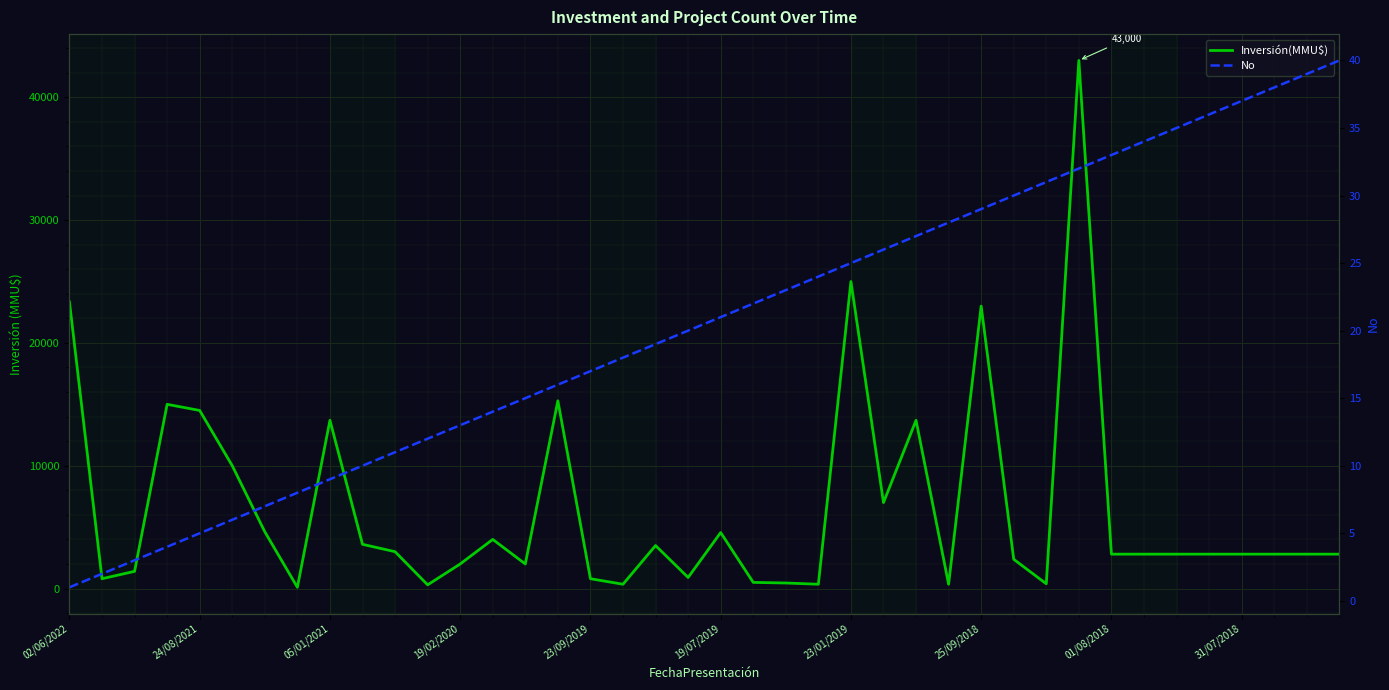

List the series in order of their peak value, lowest first.

No, Inversión(MMU$)